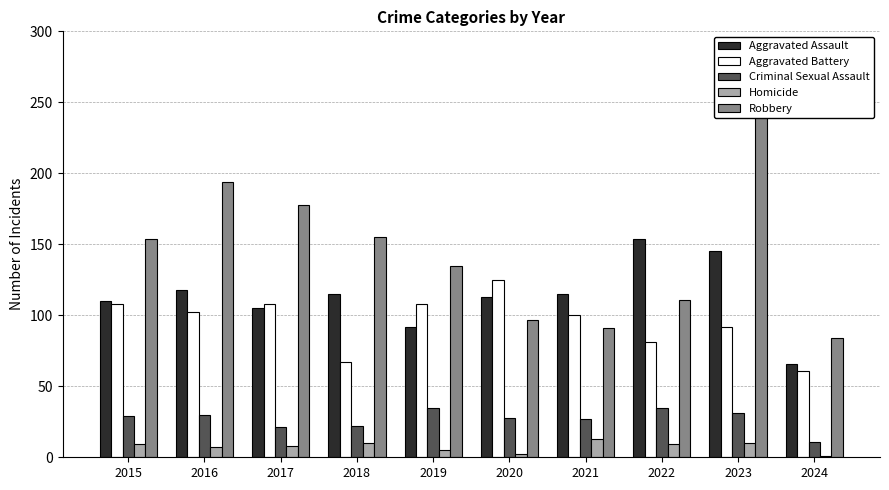

What is the difference between the highest and lowest values at 2017?

170